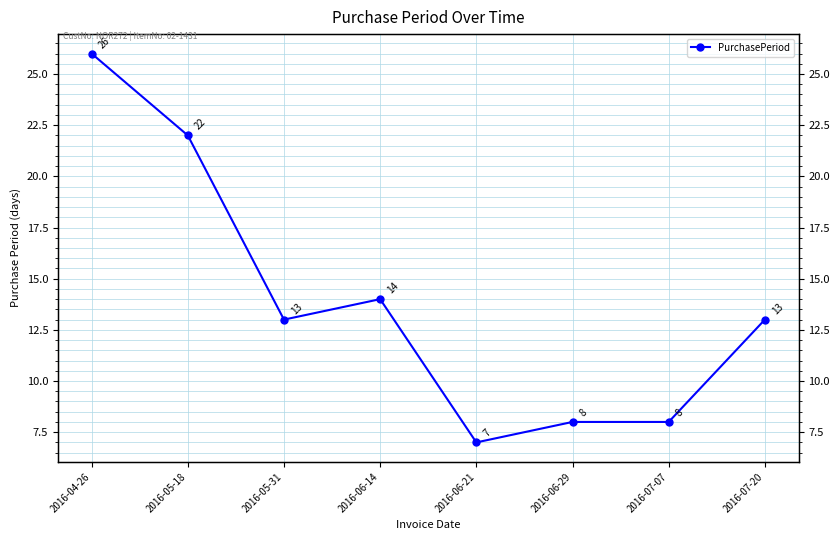

Reading left to right, list all the values displayed in this chart.

2016-04-26=26	2016-05-18=22	2016-05-31=13	2016-06-14=14	2016-06-21=7	2016-06-29=8	2016-07-07=8	2016-07-20=13